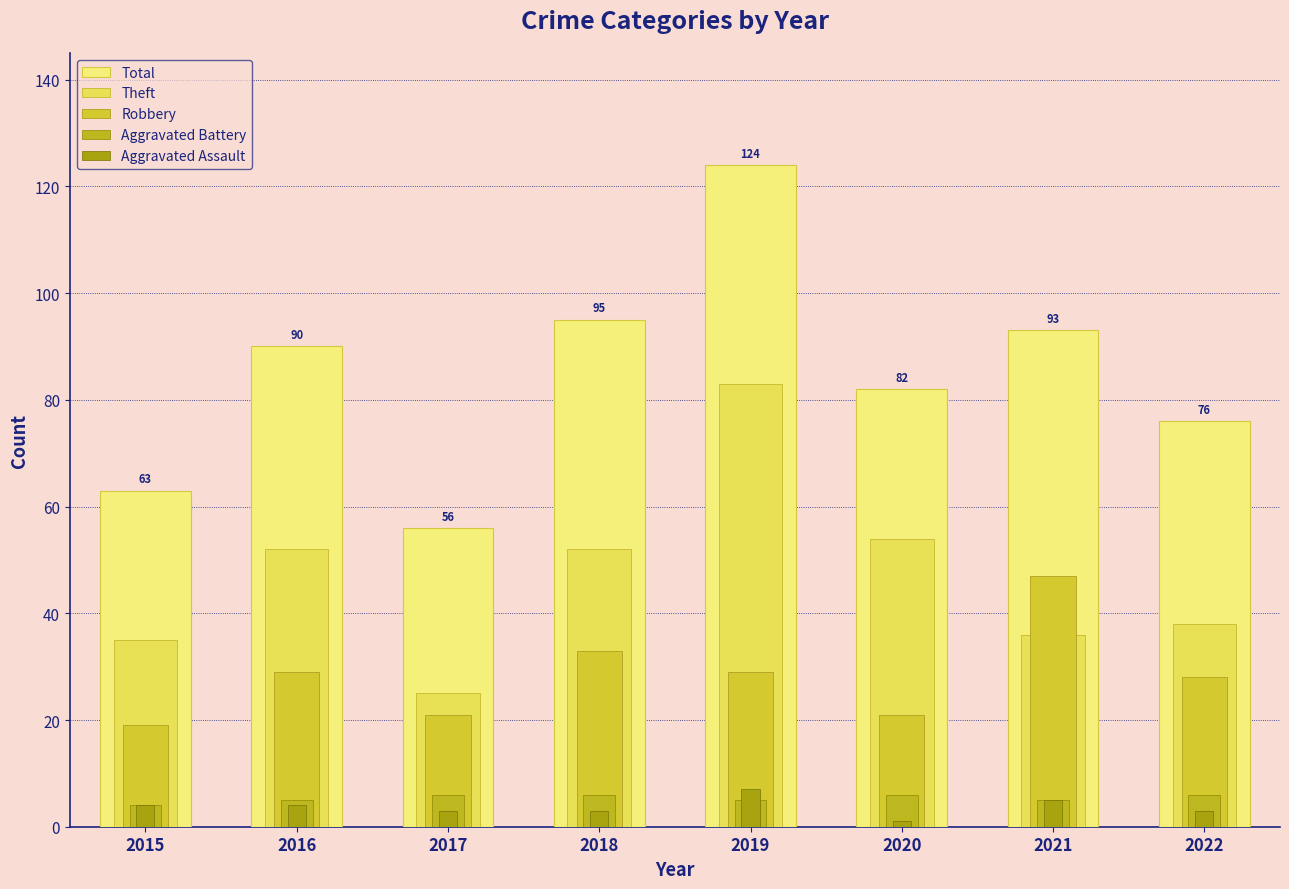

The Theft series shows 21 at 2021. True or false?

False